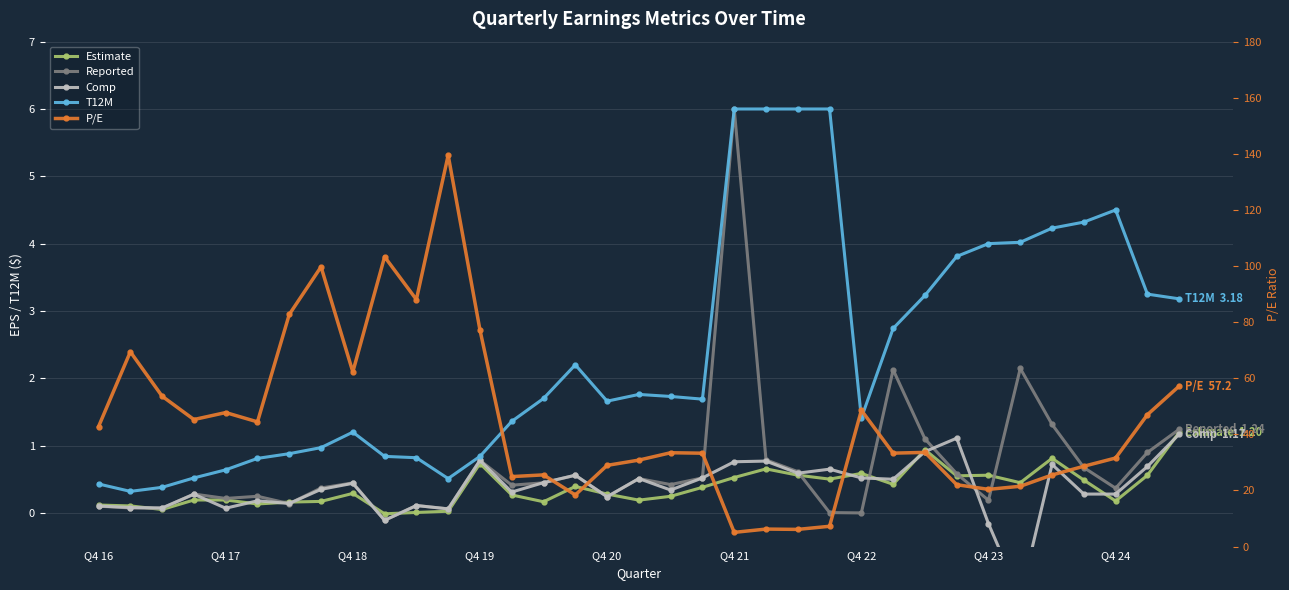

The Estimate series shows 0.1 at 33. True or false?

False